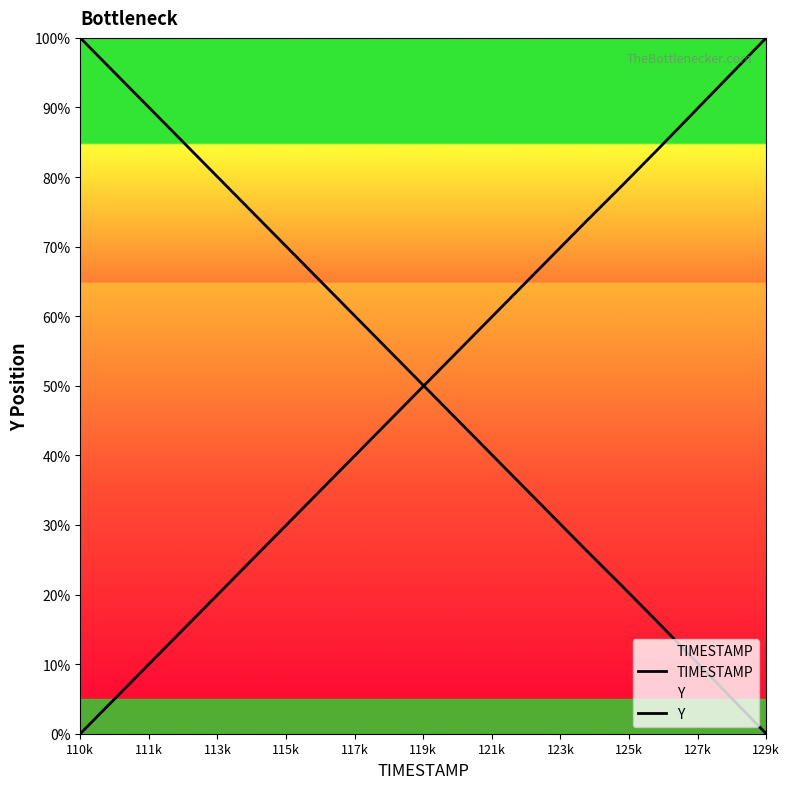

Which series has the largest total across all categories?

TIMESTAMP